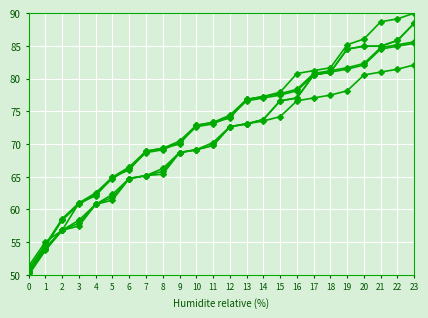

At which category is the sum across all series the highest?

23